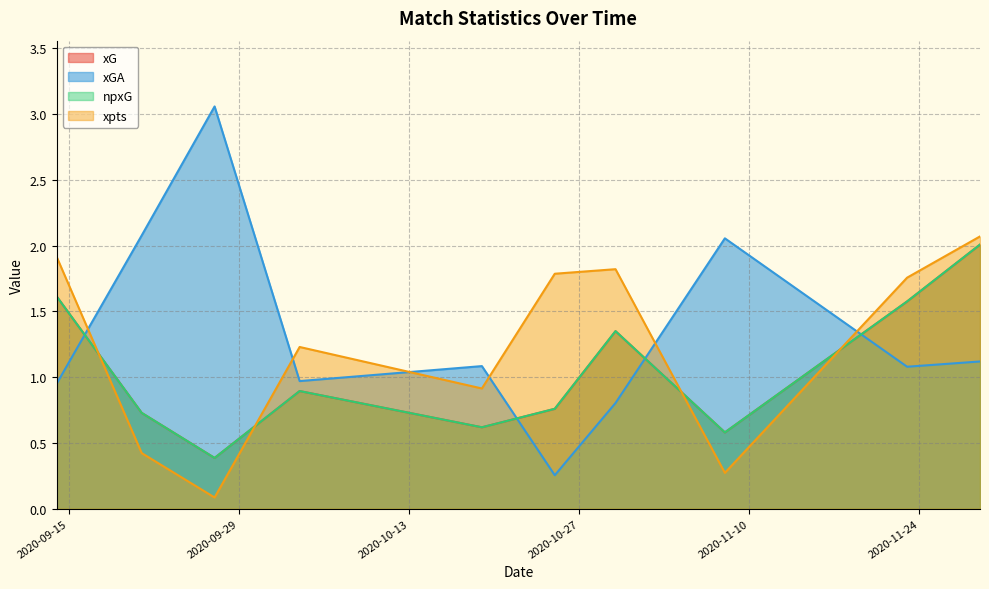

What is the value of the npxG point at the 10th from the left?

2.0